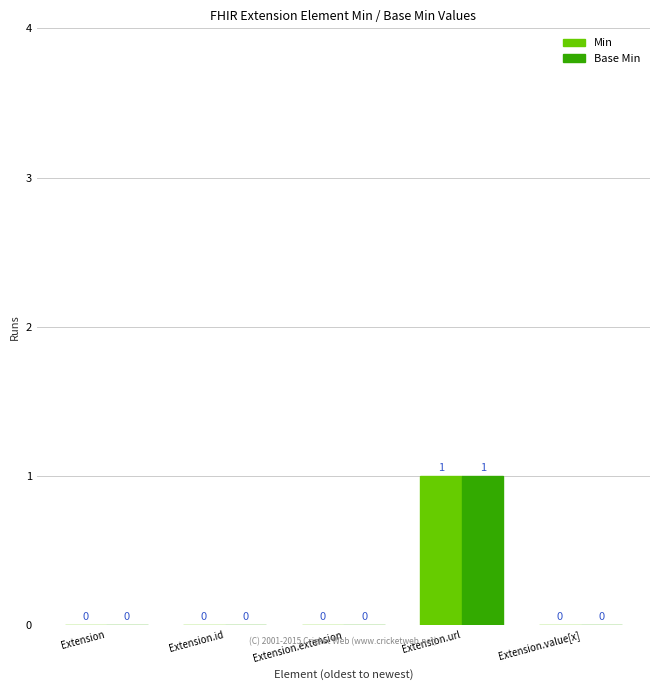

True or false: Min has a value of 0 at Extension.extension.

True